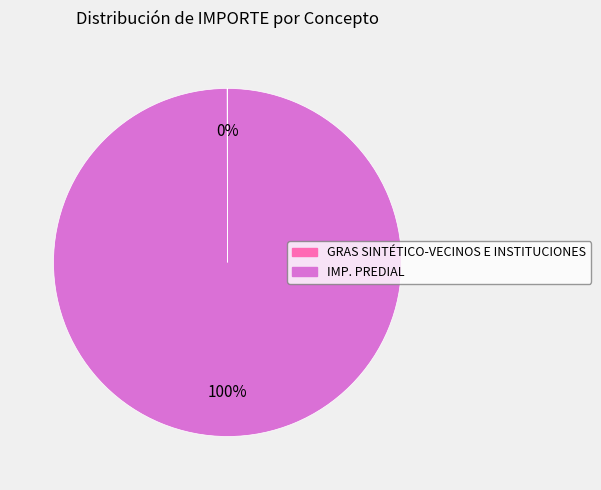

Which category accounts for the majority?

IMP. PREDIAL